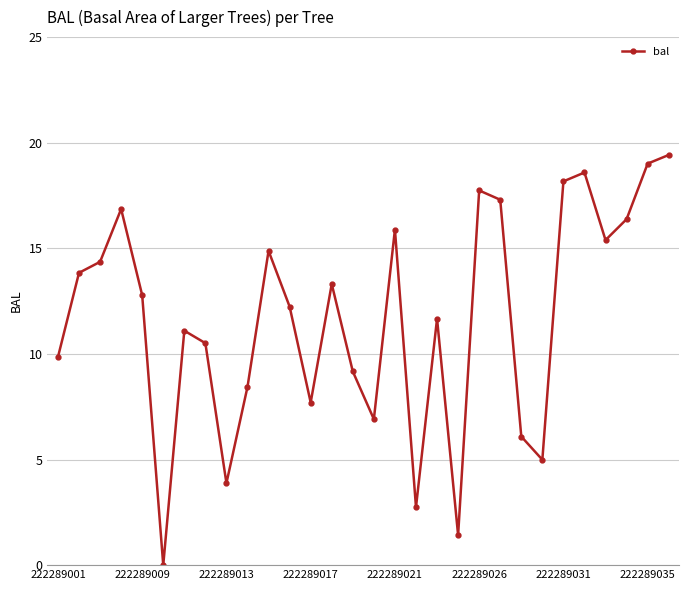

What is the greatest value displayed?

19.4